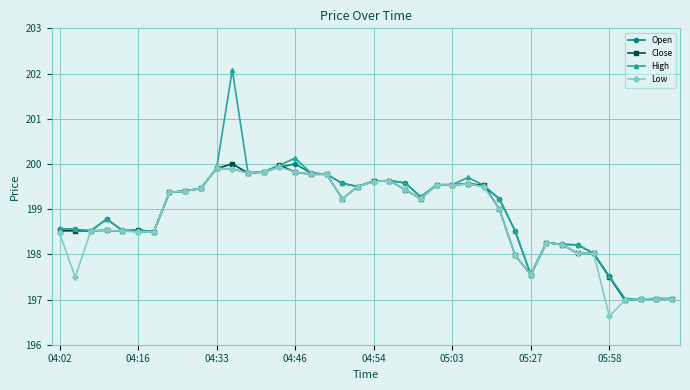

What is the minimum value for Close?

197.0